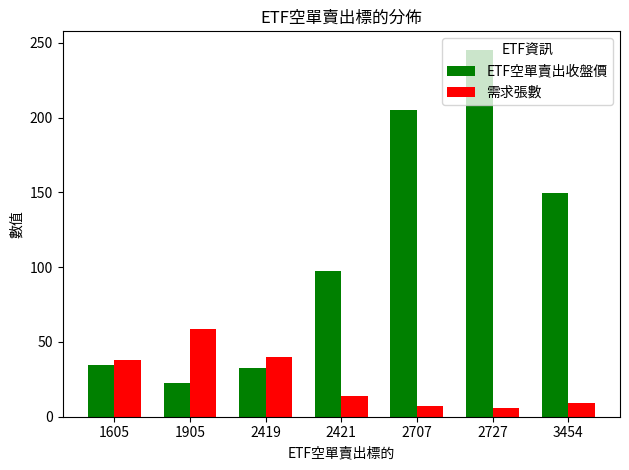

Read the ETF空單賣出收盤價 value at 2727.

245.5